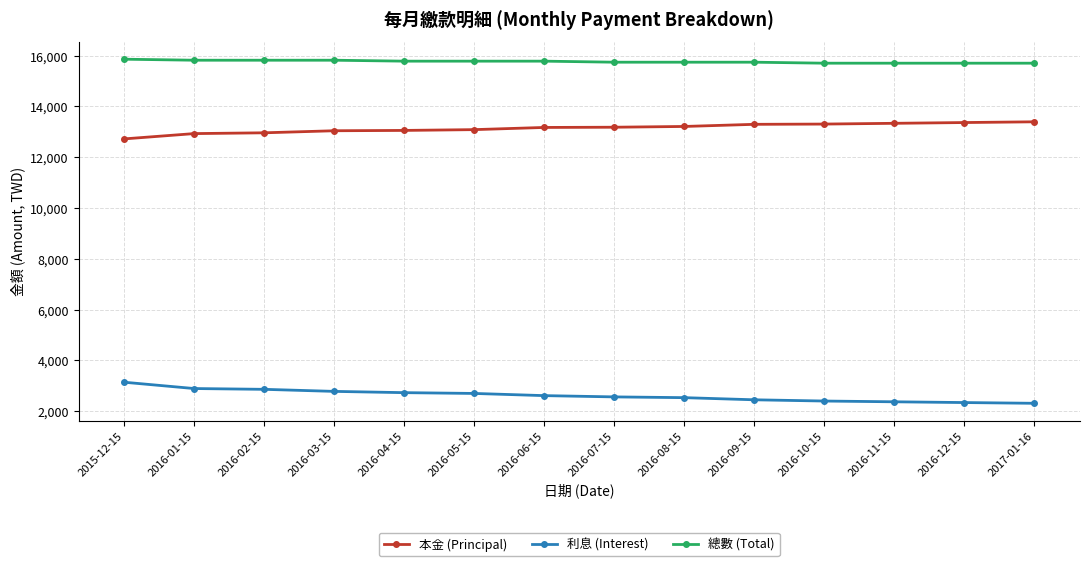

What is the spread (max minus min) of values at 2016-05-15?

13083